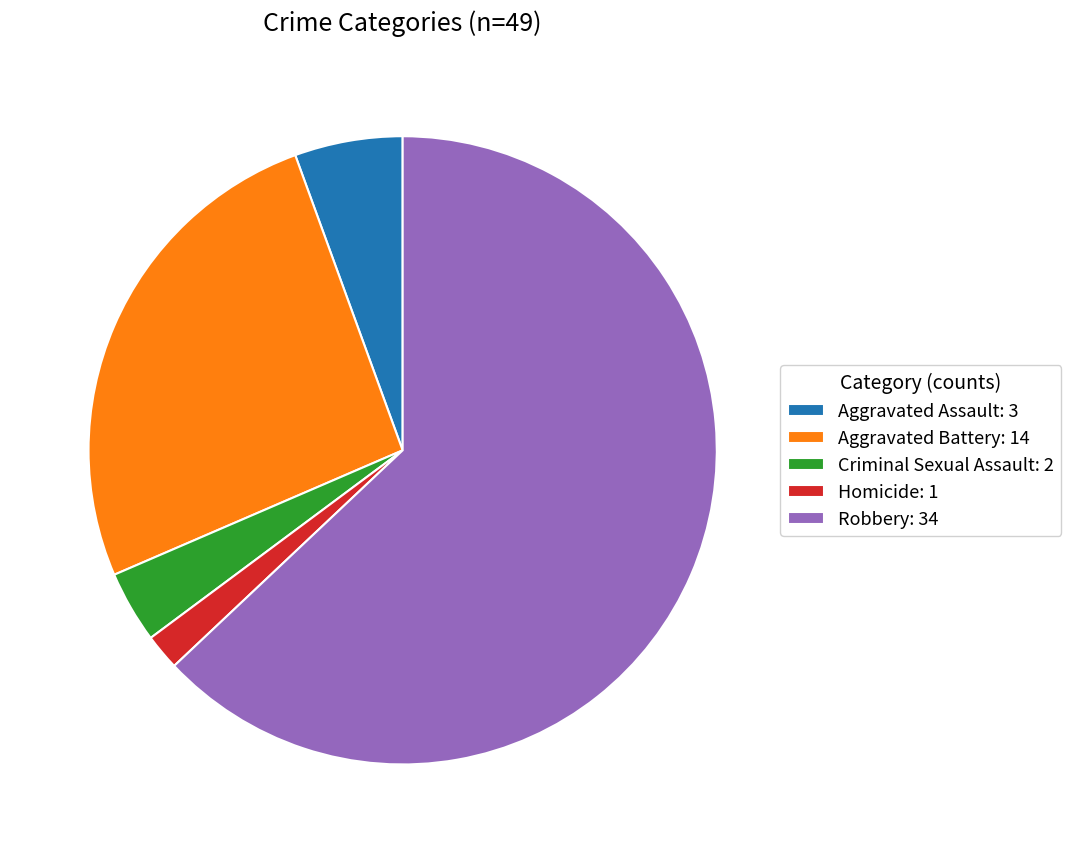

Combined, do Aggravated Battery and Aggravated Assault account for over 50%?

No